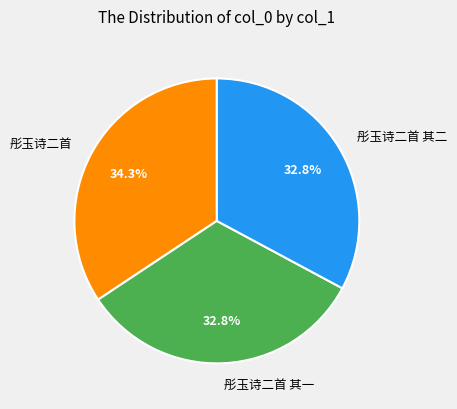

Does any single category account for the majority?

No